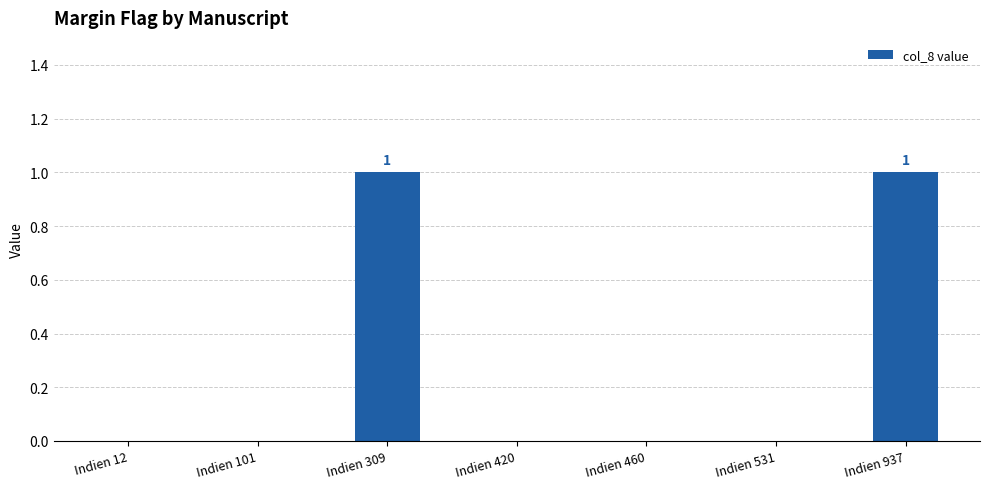

What is the maximum value shown in the chart?

1